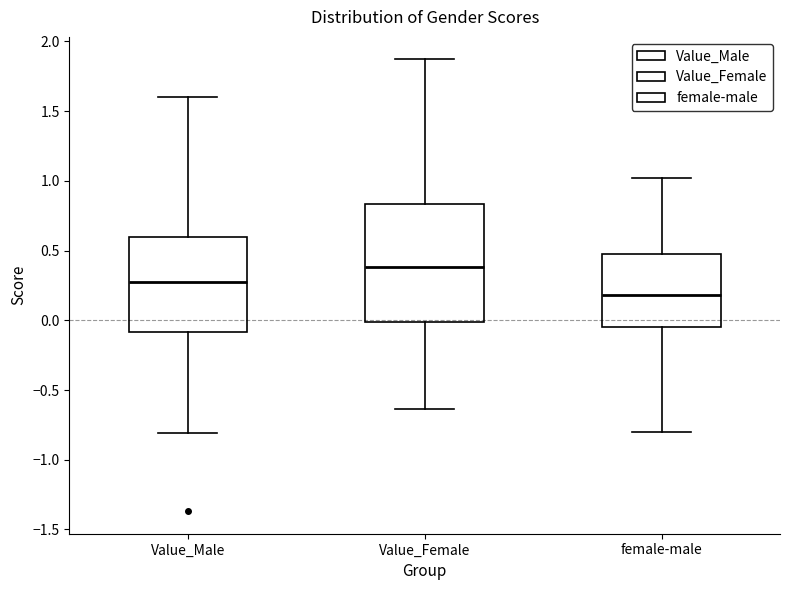

Which box has the highest median line?

Value_Female